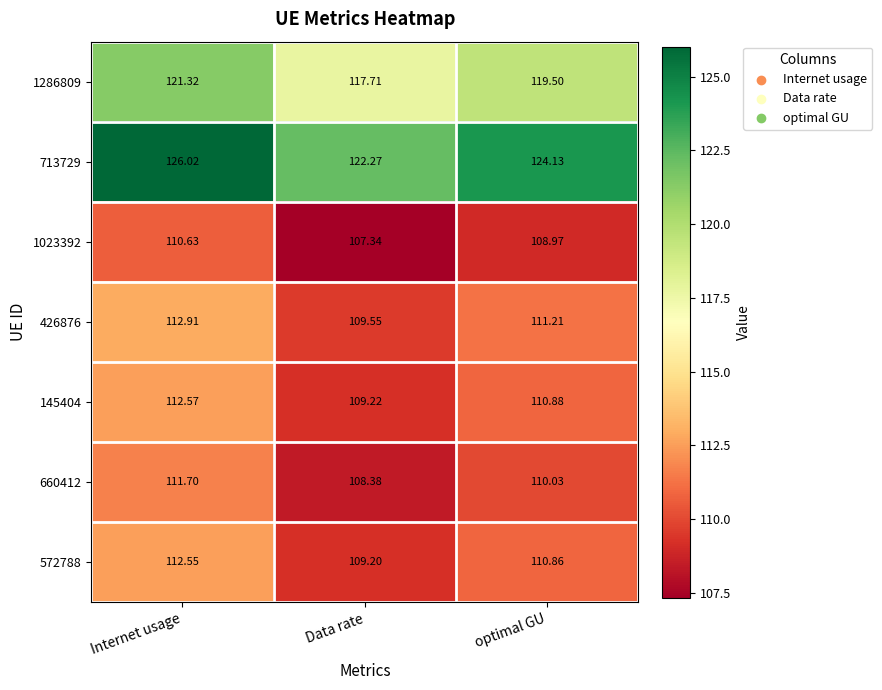

Rank the categories by 660412 value from highest to lowest.

Internet usage, optimal GU, Data rate